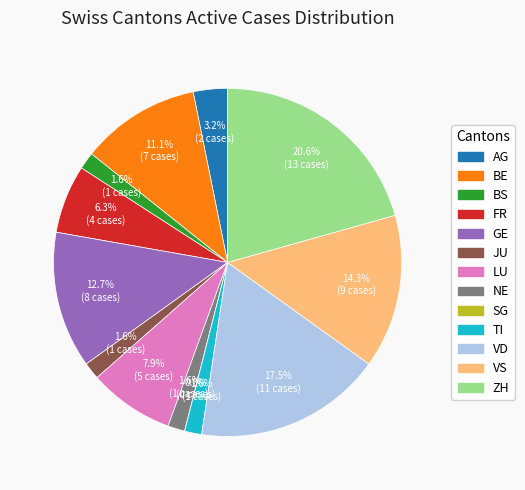

Count the number of slices in the pie.

13